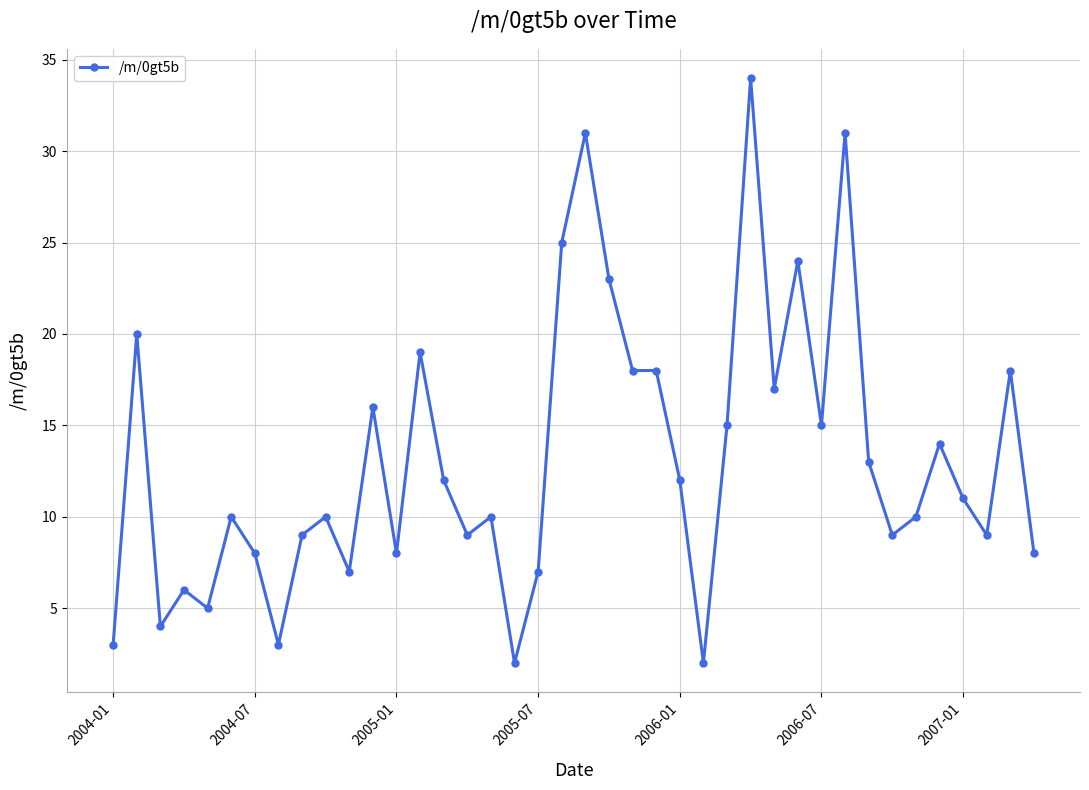

True or false: there are more than 0 points higher than both neighbors.

True